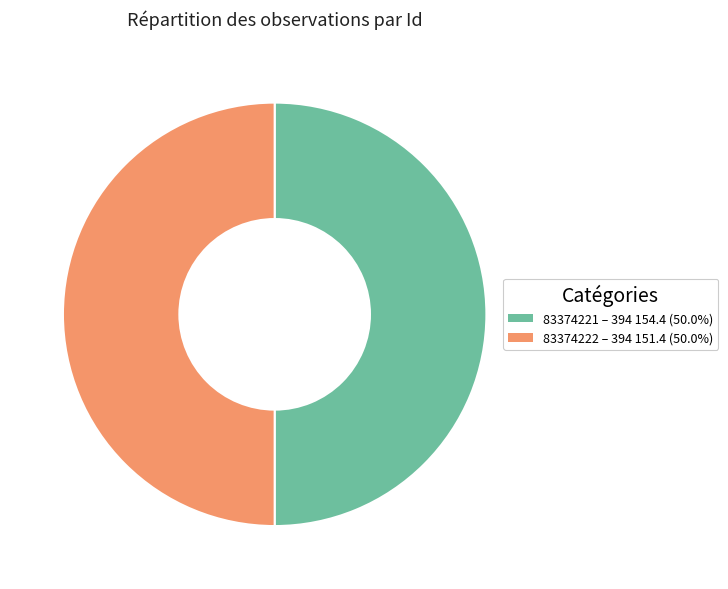

What is the ratio of the value at 83374222 – 394 151.4 (50.0%) to the value at 83374221 – 394 154.4 (50.0%)?

1.0